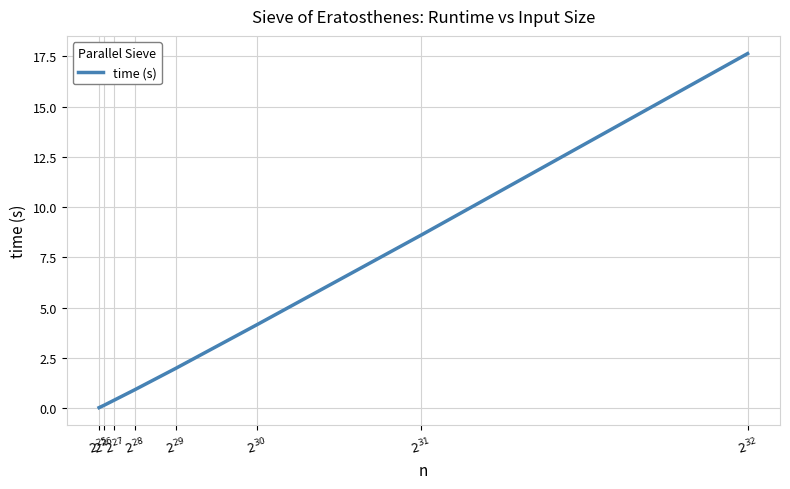

What is the maximum value shown in the chart?

17.6